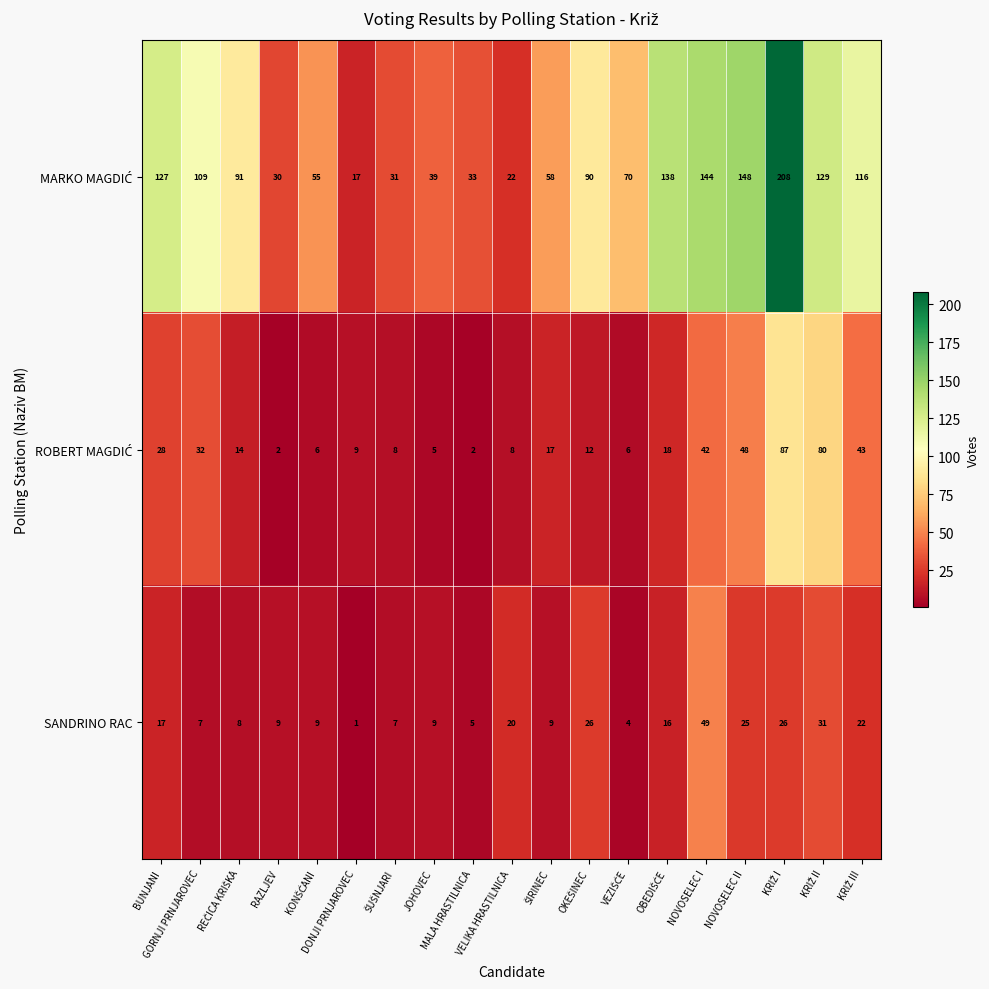

What is the maximum value for SANDRINO RAC?

49